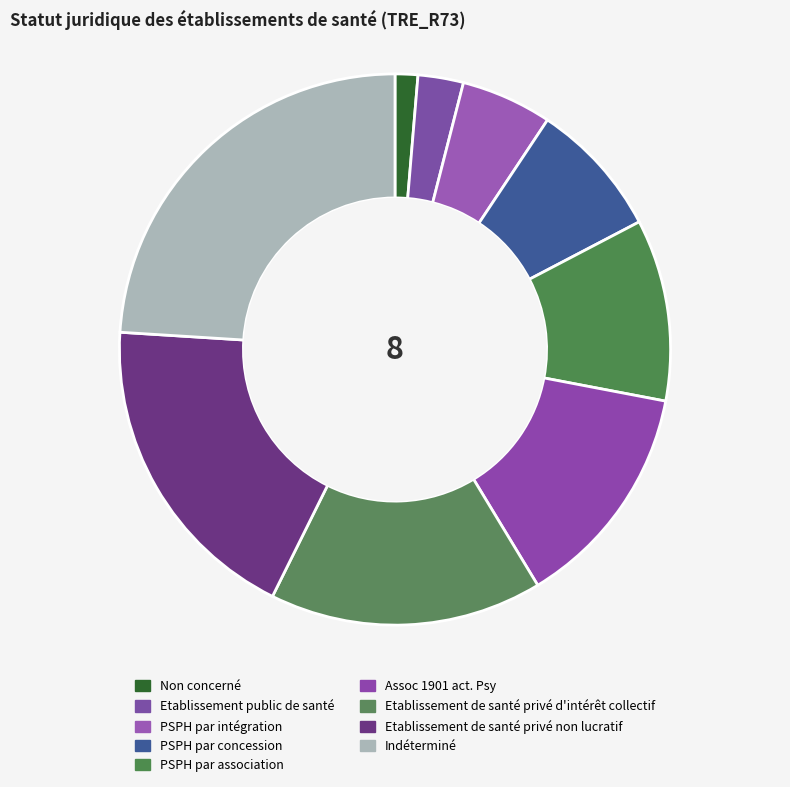

The PSPH par association slice represents 5% of the pie. True or false?

False